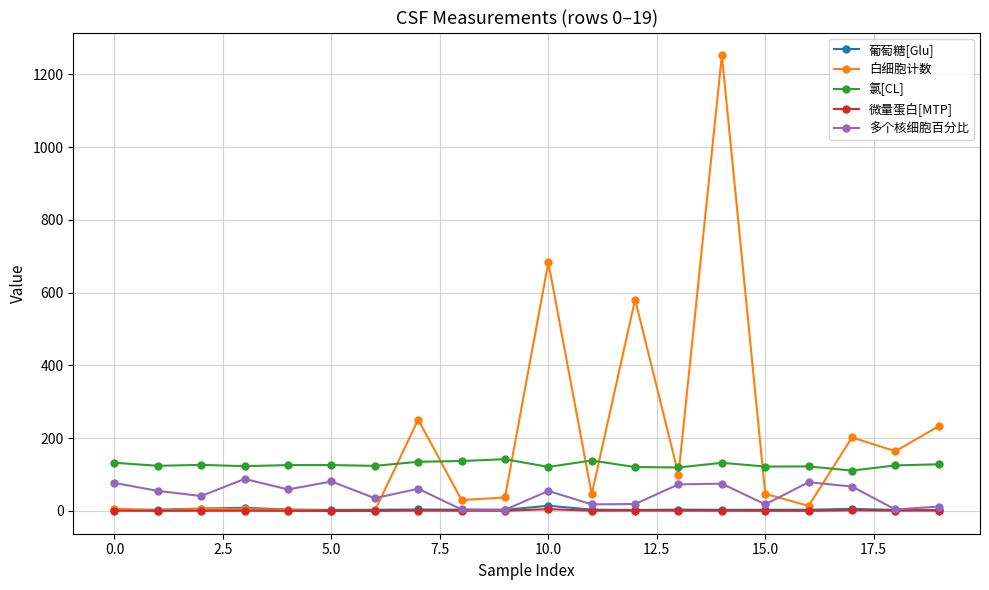

Count the number of categories in the chart.

20